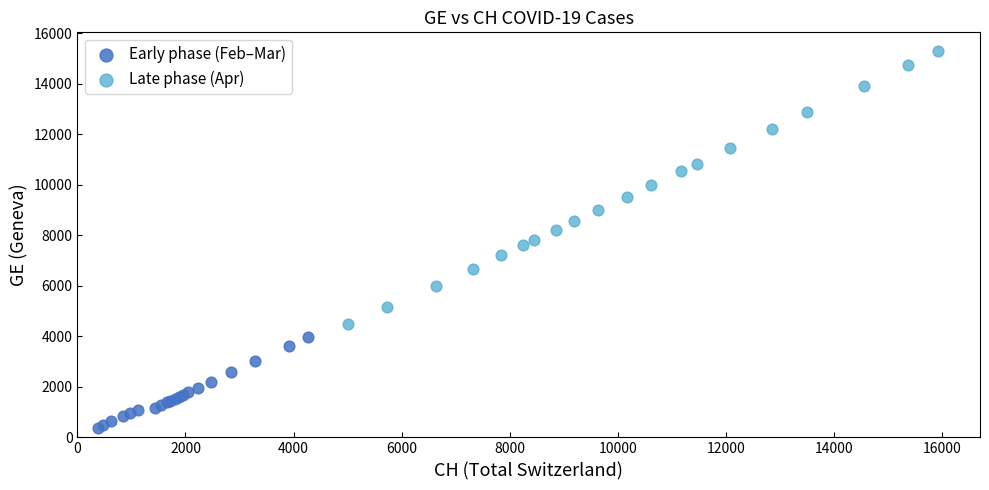

Which series has the largest Y range (max minus min)?

Late phase (Apr)